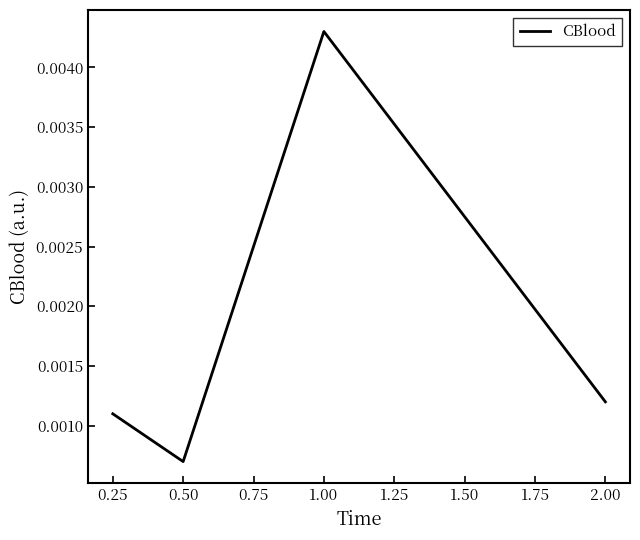

List the labels in order of value, smallest first.

0.50, 0.25, 2.00, 1.00